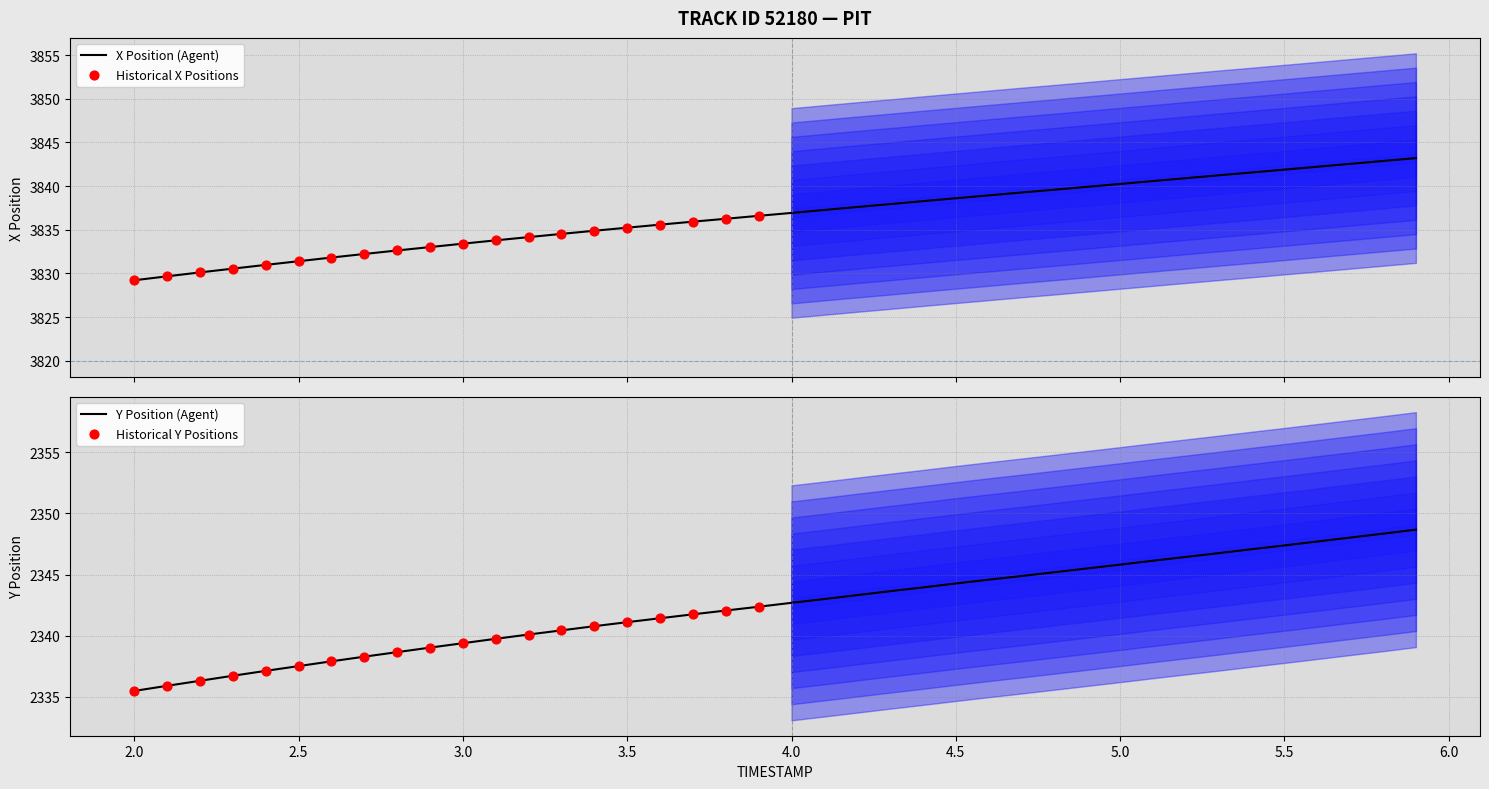

What is the maximum value for X Position (Agent)?

3843.2